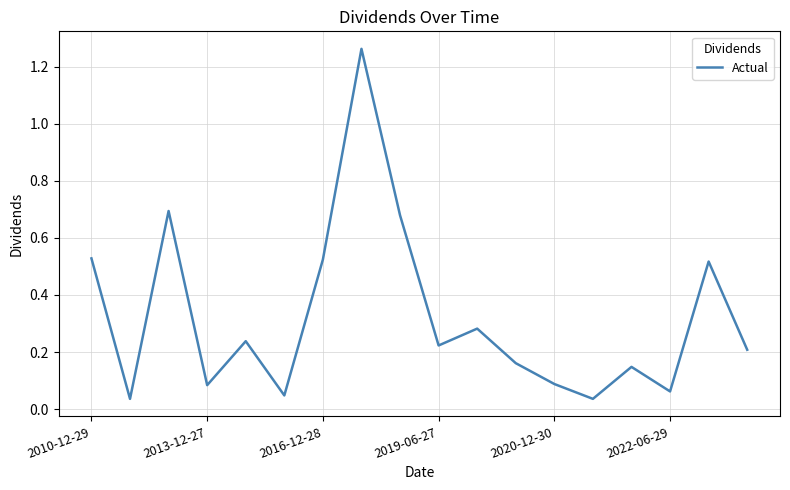

Is it true that the value at 2019-06-27 is 0.3?

False